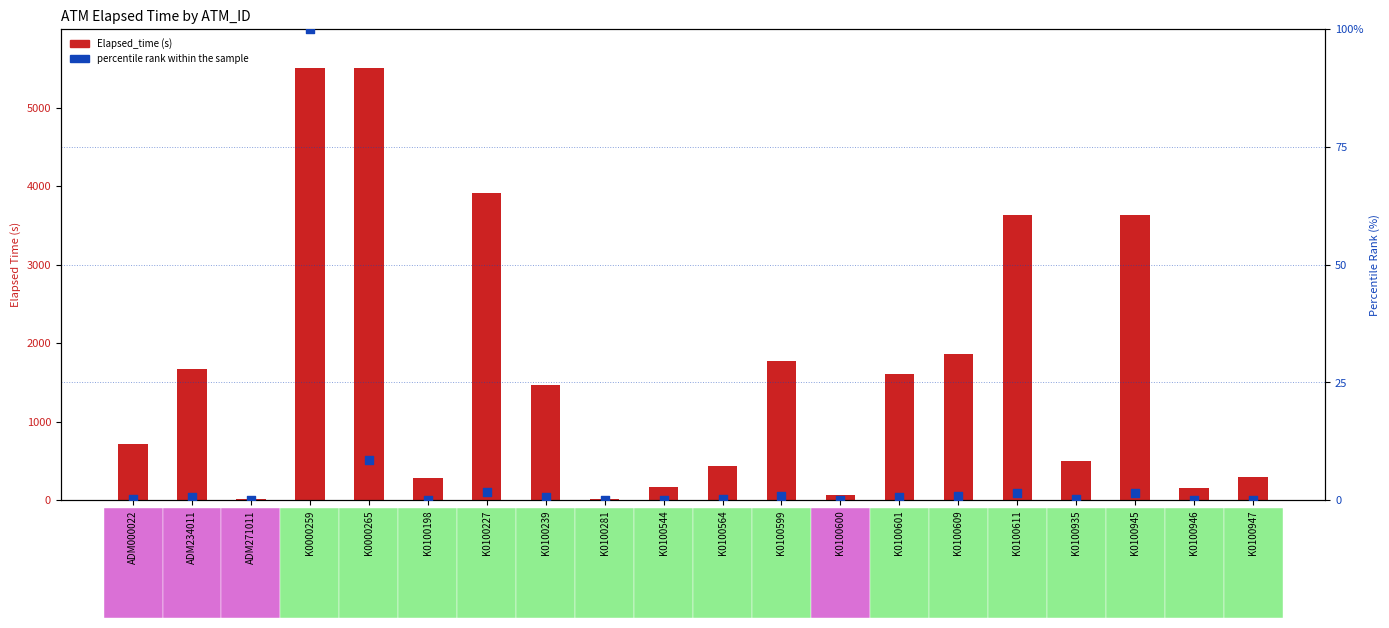

Which series contains the lowest Y value?

percentile rank within the sample